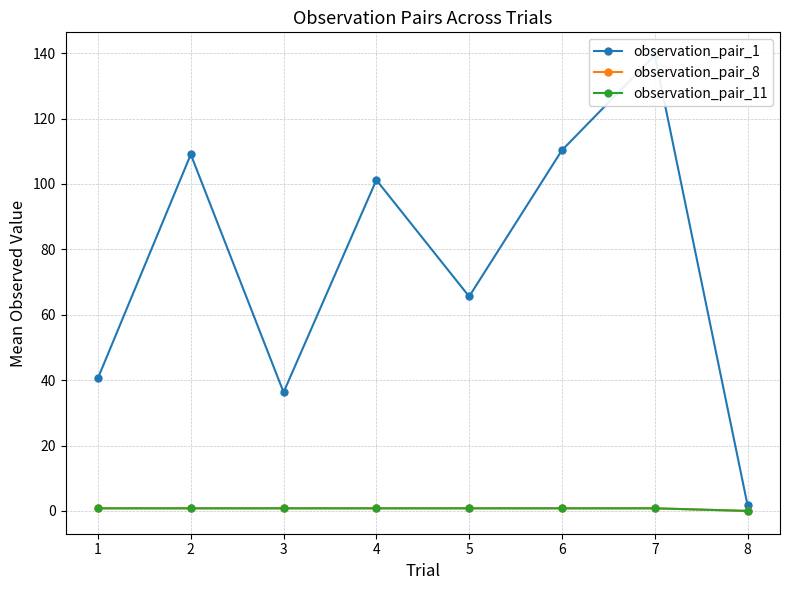

What is the sum of all observation_pair_1 values?

604.3